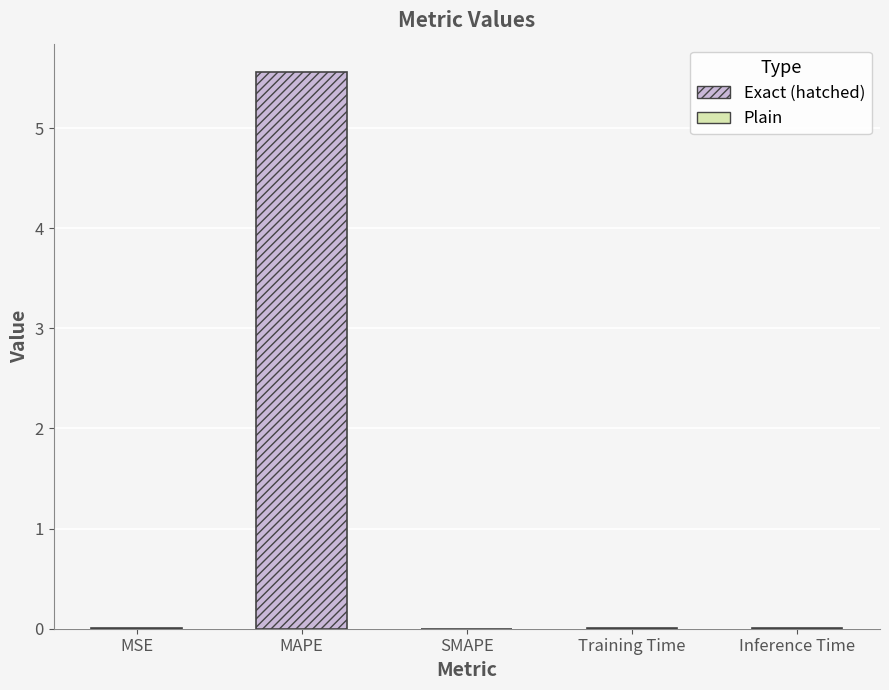

At which category does the chart reach its peak across all series?

MAPE